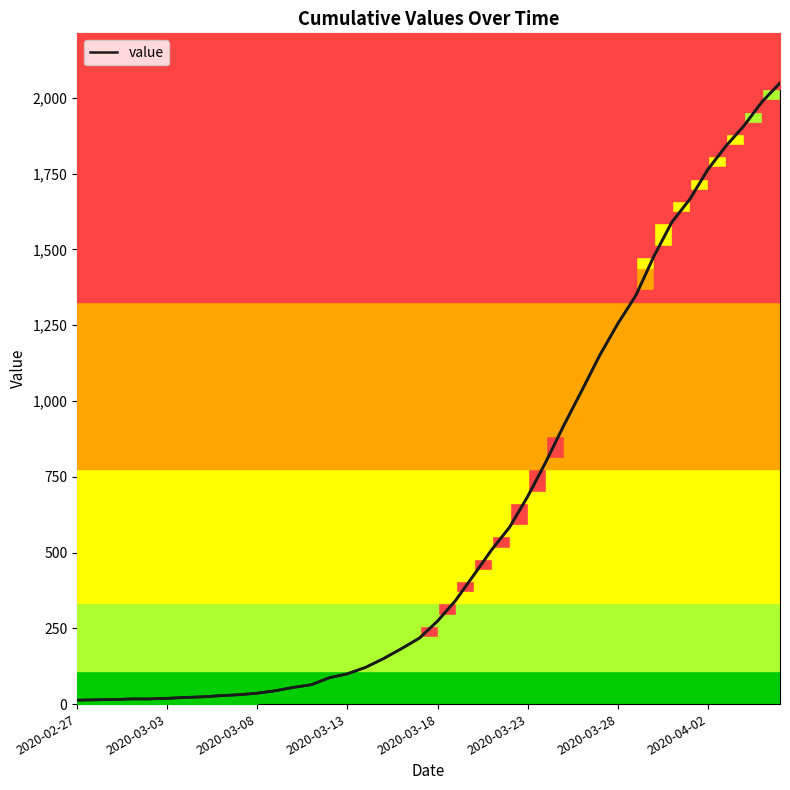

Where is the data nearest to the value 1031?

28